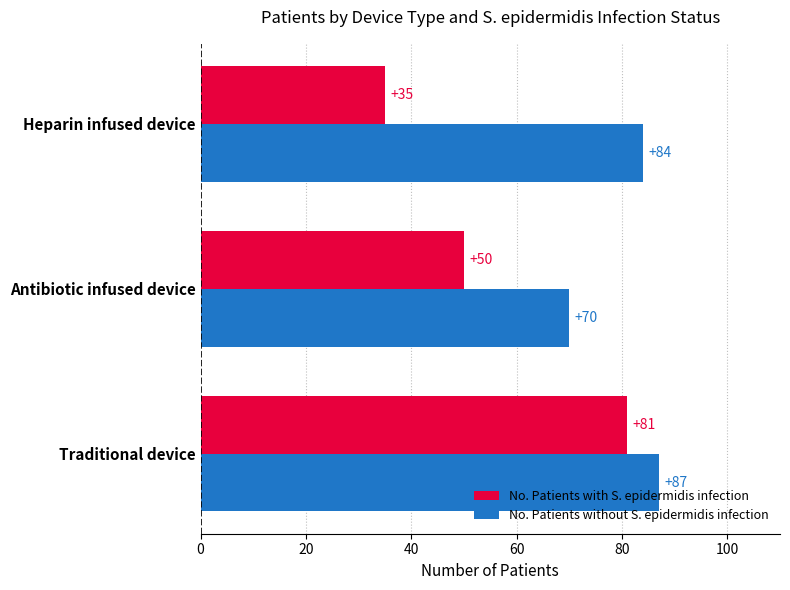

Rank the series by their maximum value, from highest to lowest.

No. Patients without S. epidermidis infection, No. Patients with S. epidermidis infection